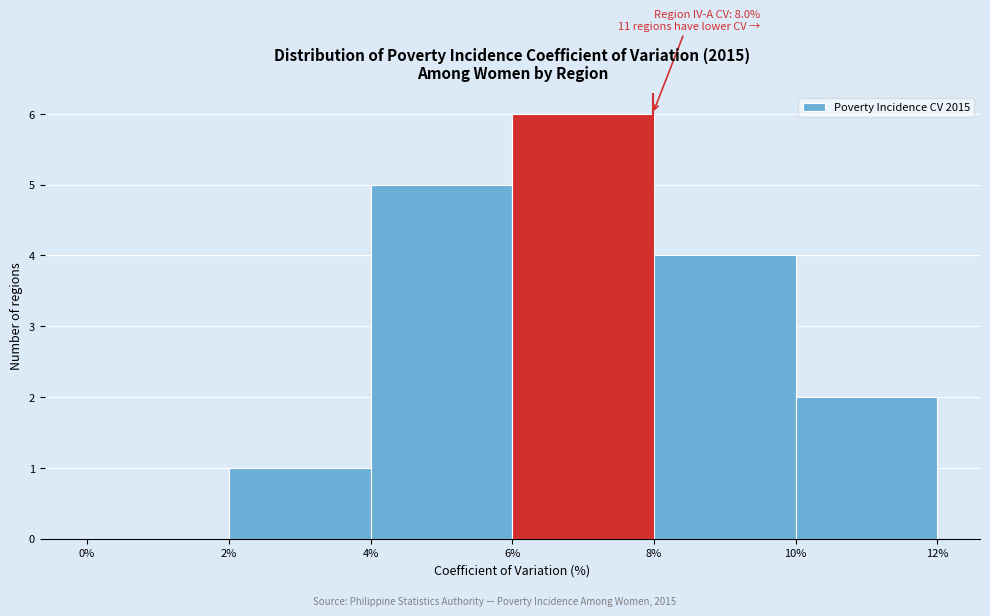

Which range on the x-axis has the tallest bar?

6% to 8%